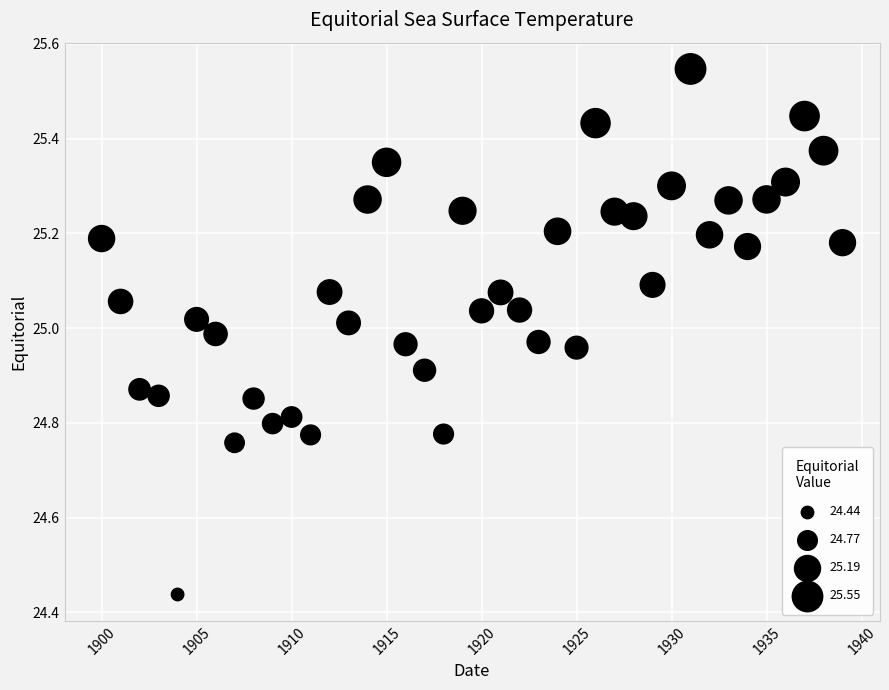

What is the range of Y values (max minus min)?

1.1